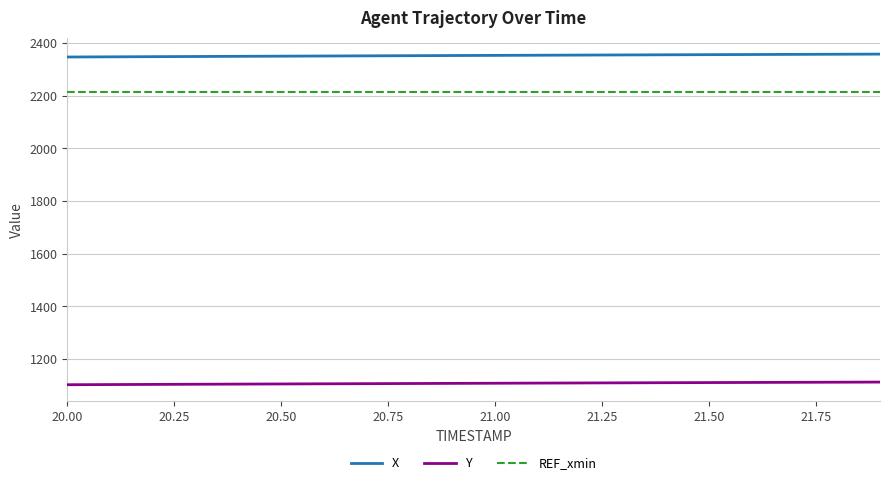

What are all the series names shown in the legend?

X, Y, REF_xmin